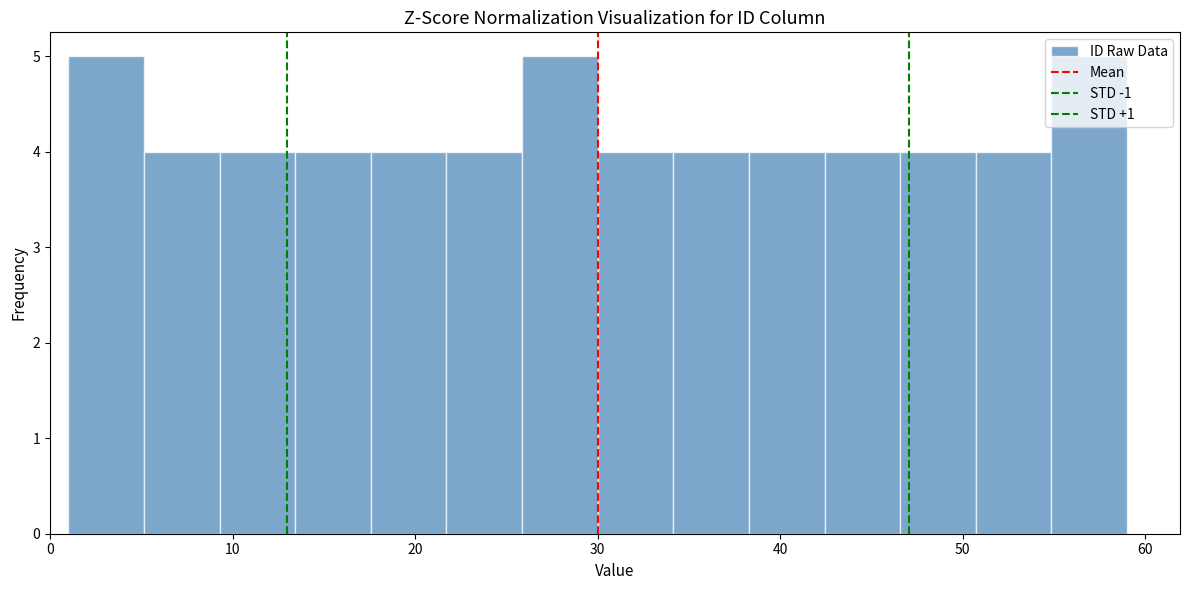

Reading left to right, list every bar in this chart as the range it spans on the x-axis followed by its height. Neither the bar edges nor the heights are printed on the chart, so give them approximately, as read against the axes.

1 to 5: 5
5 to 9: 4
9 to 13: 4
13 to 18: 4
18 to 22: 4
22 to 26: 4
26 to 30: 5
30 to 34: 4
34 to 38: 4
38 to 42: 4
42 to 47: 4
47 to 51: 4
51 to 55: 4
55 to 59: 5